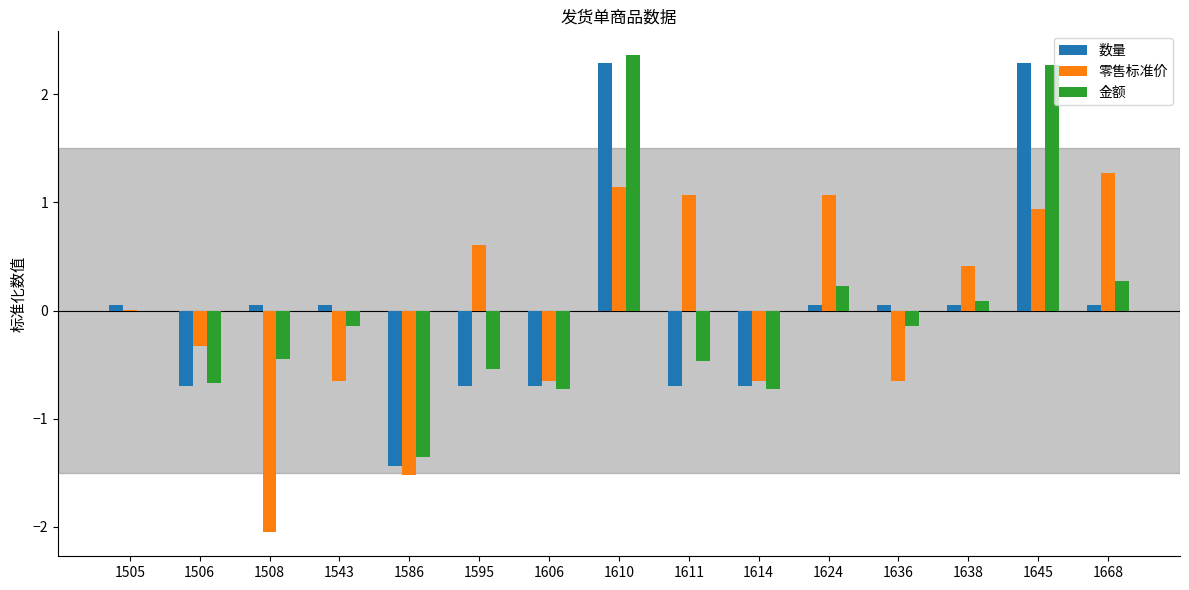

Is the value of 零售标准价 at 1506 greater than the value of 数量 at 1610?

No